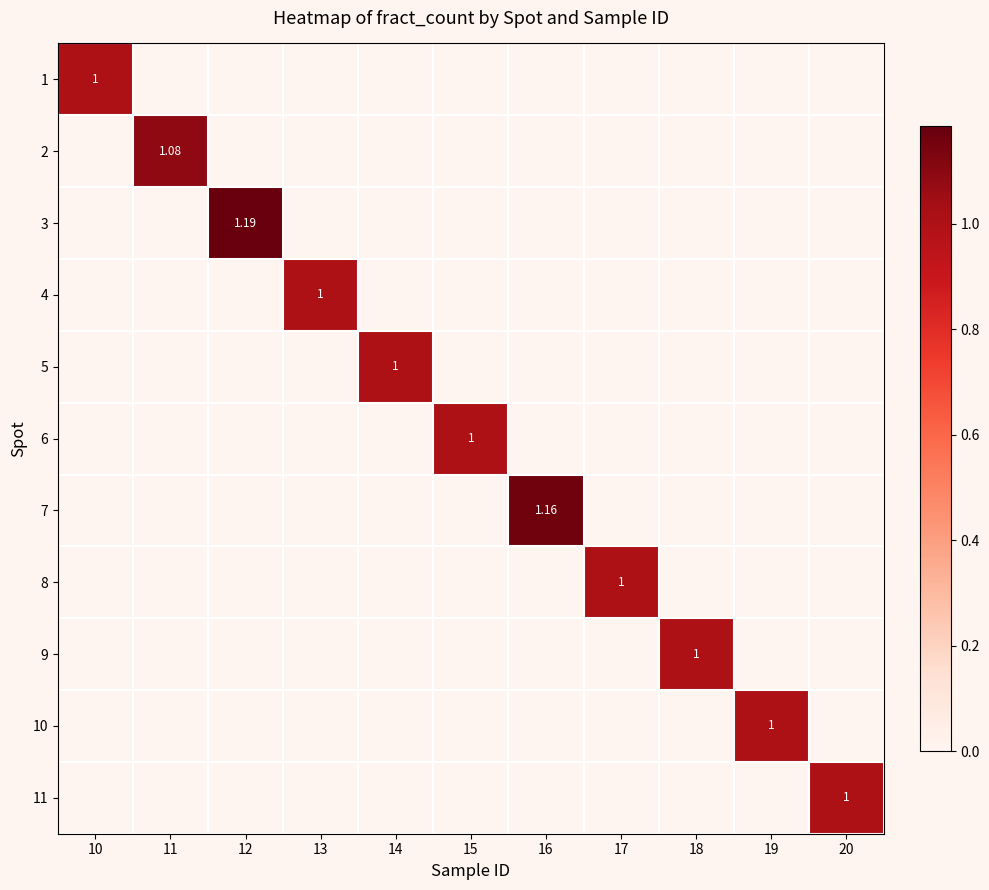

At which category is the sum across all series the highest?

12